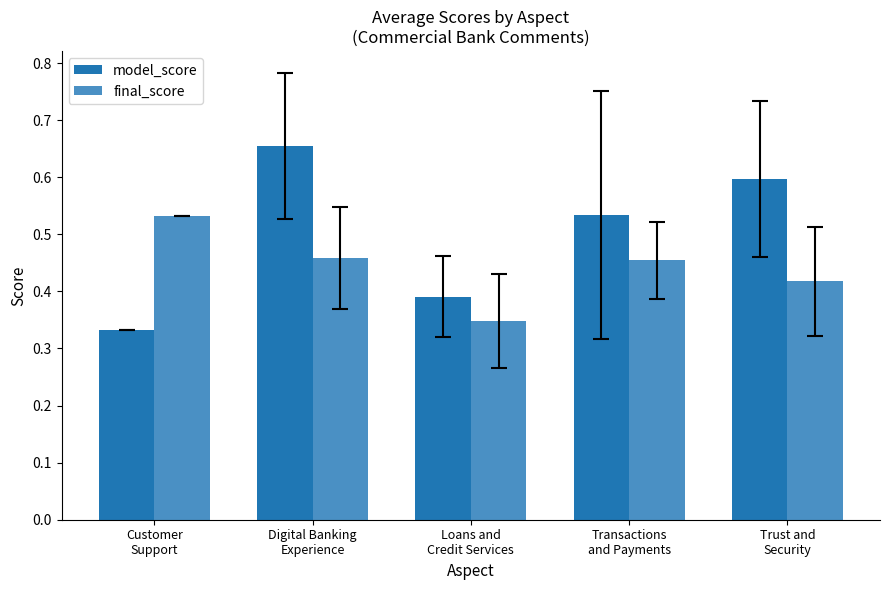

Which series changed the most between Digital Banking
Experience and Loans and
Credit Services?

model_score